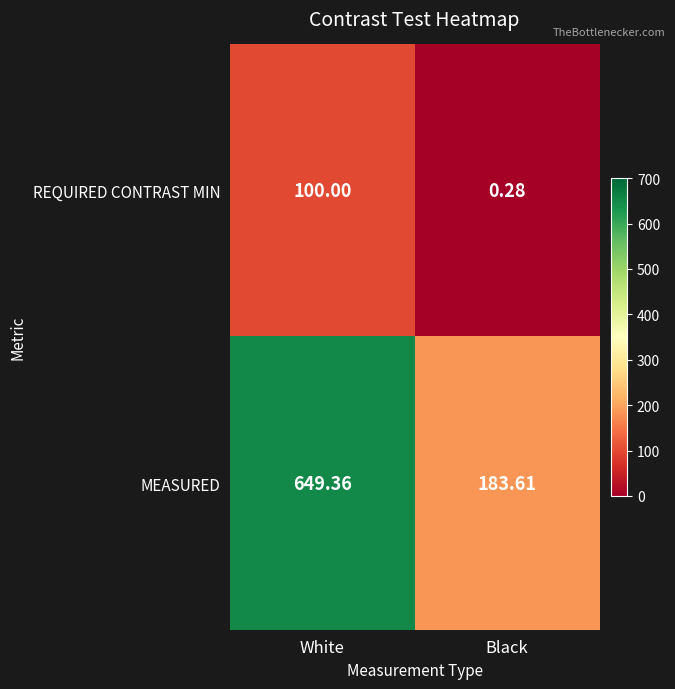

At which category is the sum across all series the highest?

White